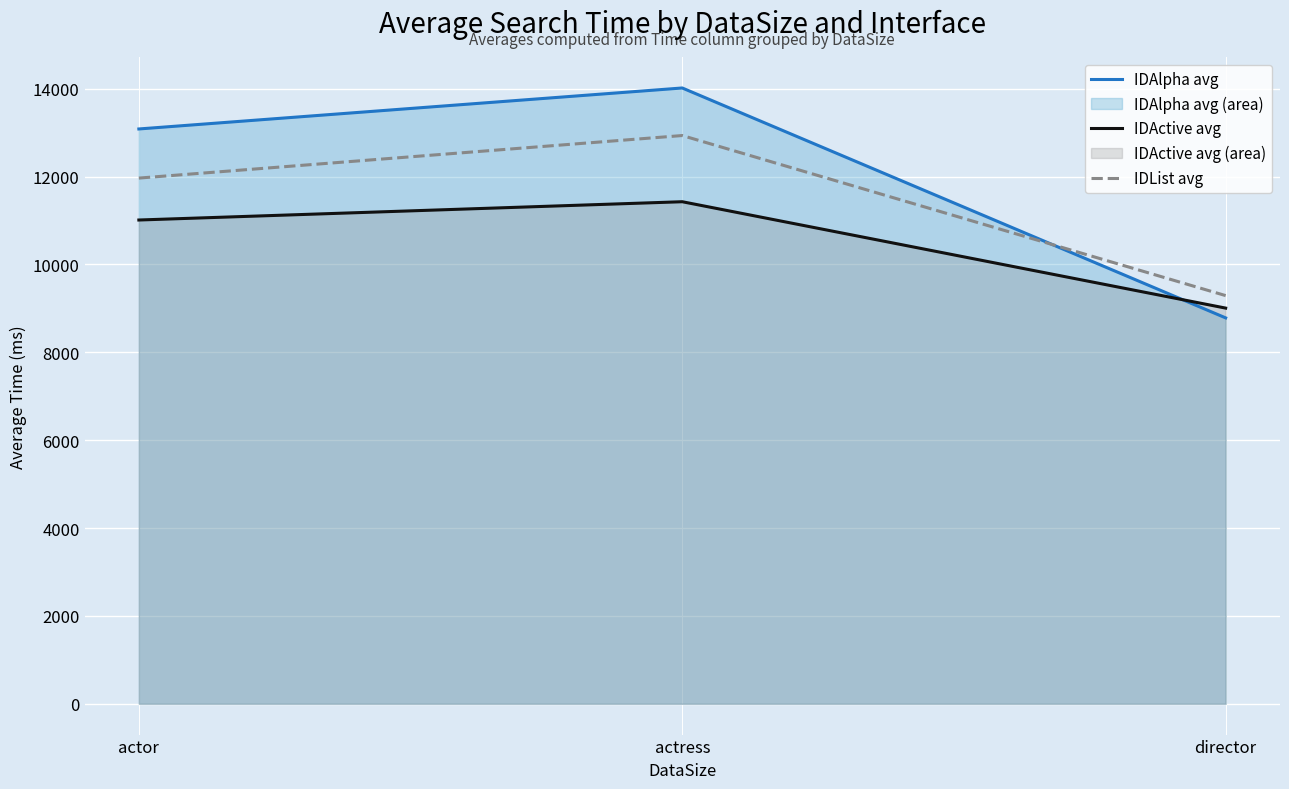

How many data points in IDAlpha avg are above 13084?

2